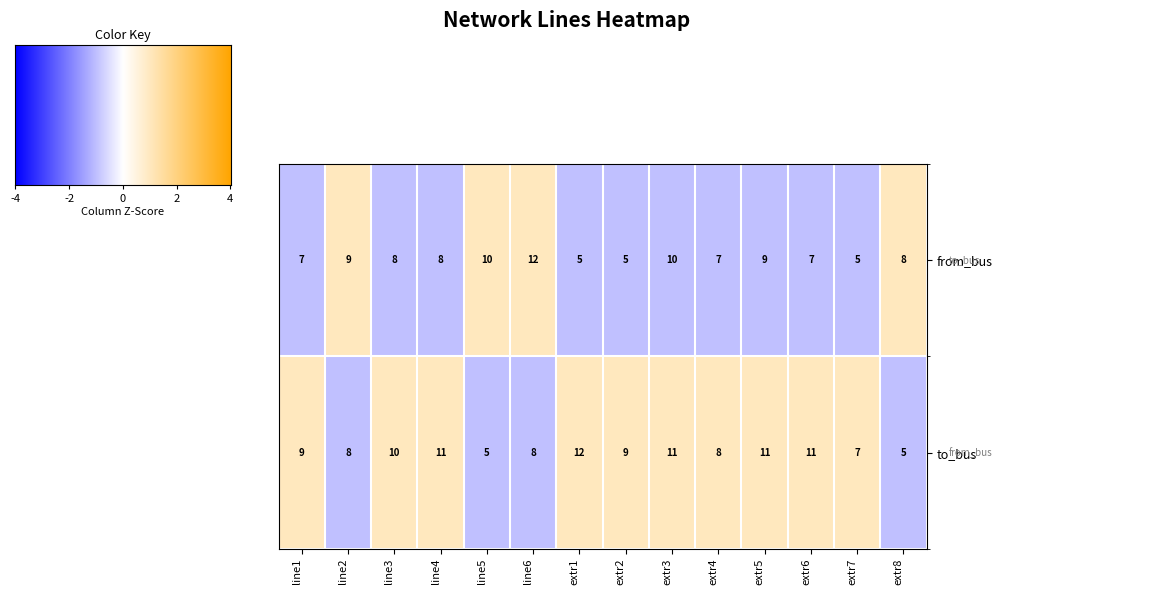

List the series in order of their overall mean, highest first.

to_bus, from_bus